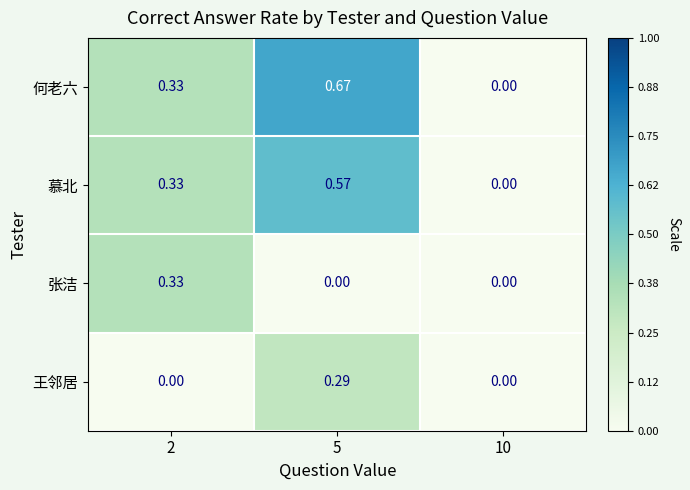

Which series has the largest range (max minus min)?

何老六